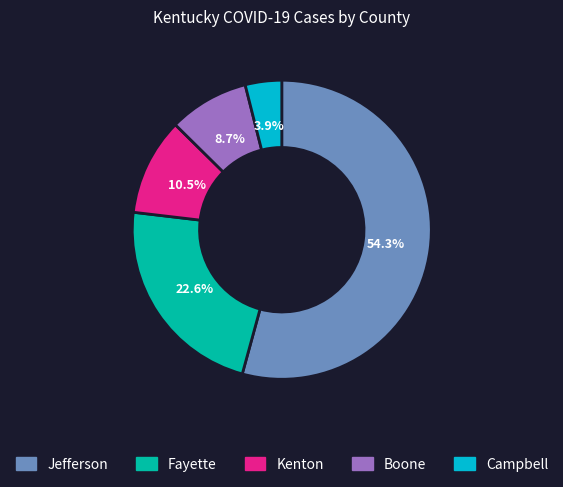

Which slice is the smallest?

Campbell